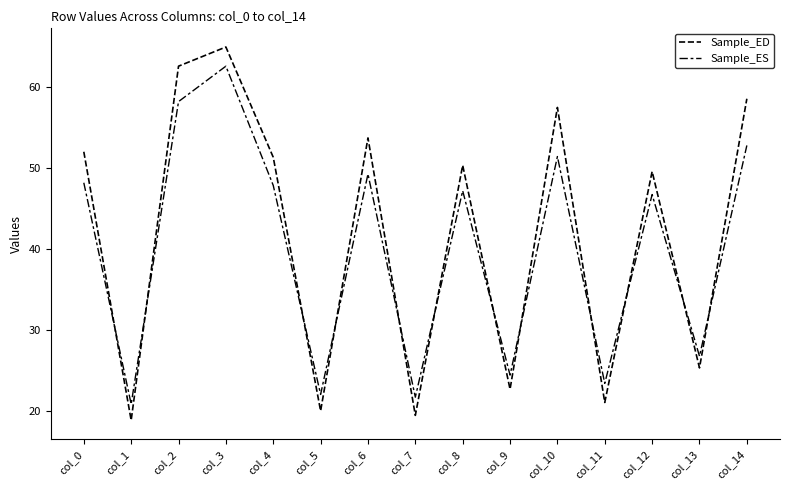

At col_4, list the series in order from largest to smallest.

Sample_ED, Sample_ES